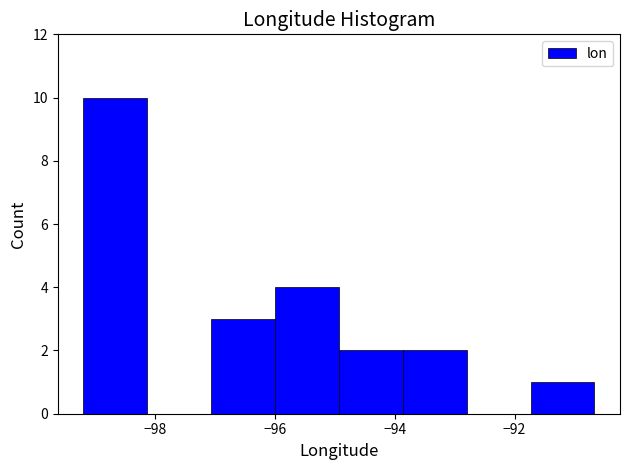

Which range on the x-axis has the tallest bar?

-99.2 to -98.2